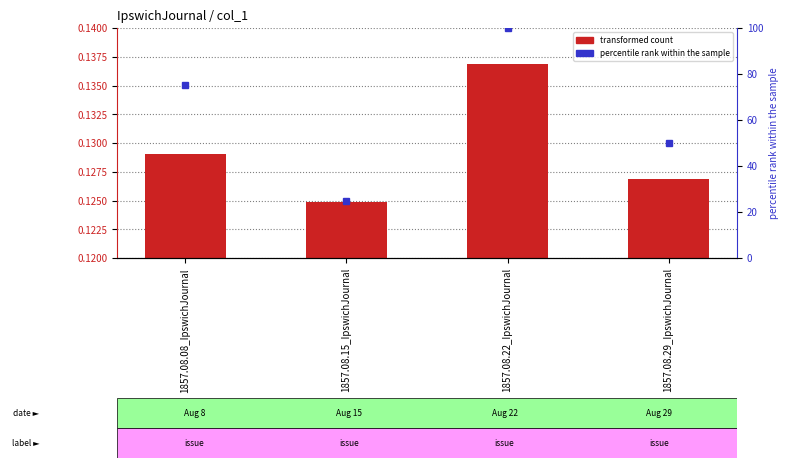

Which series has the largest range (max minus min)?

percentile rank within the sample